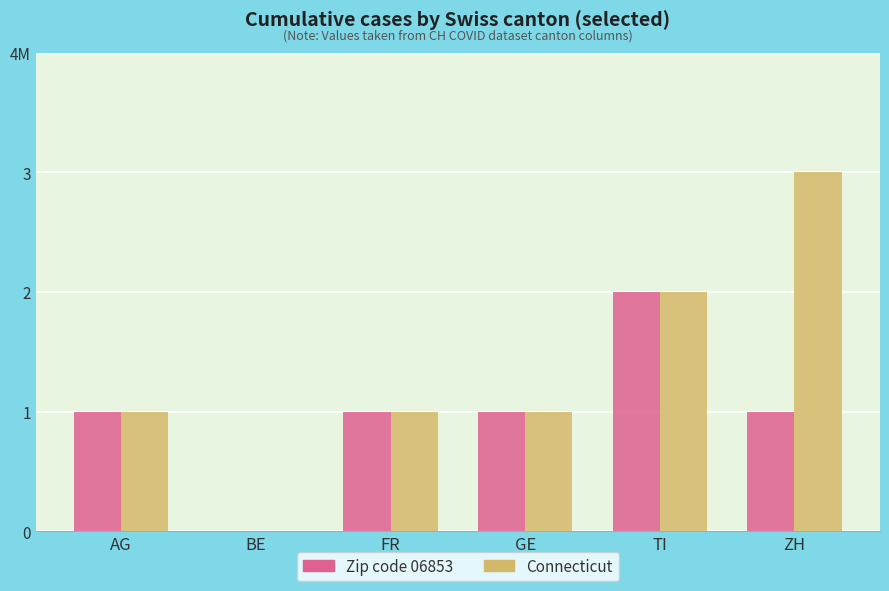

Which label corresponds to the largest value in the chart?

ZH